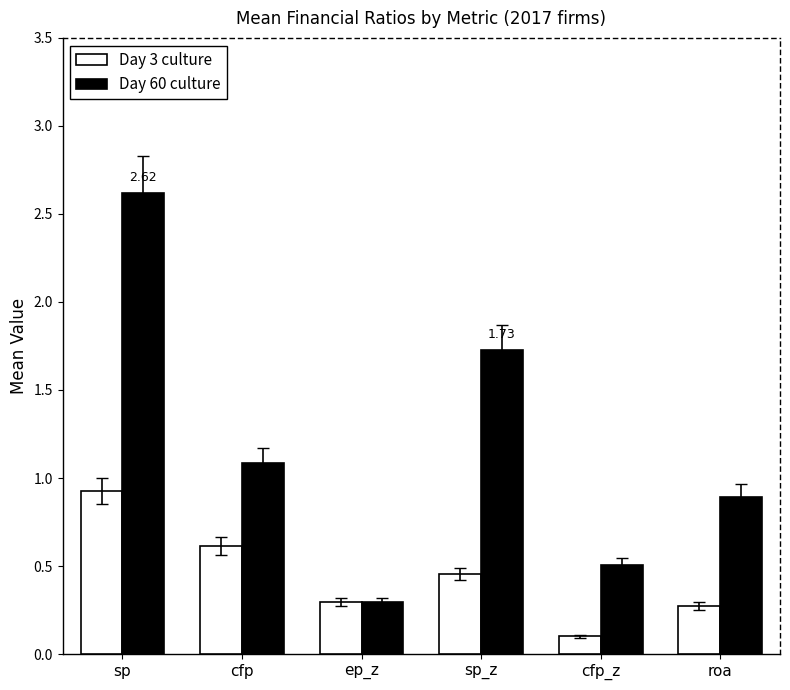

What is the maximum value for Day 3 culture?

0.9